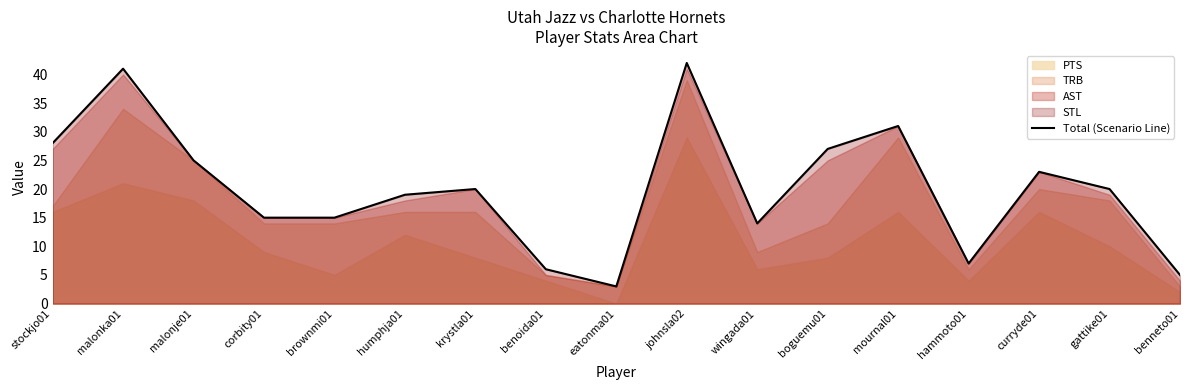

What position from the right is wingada01?

7